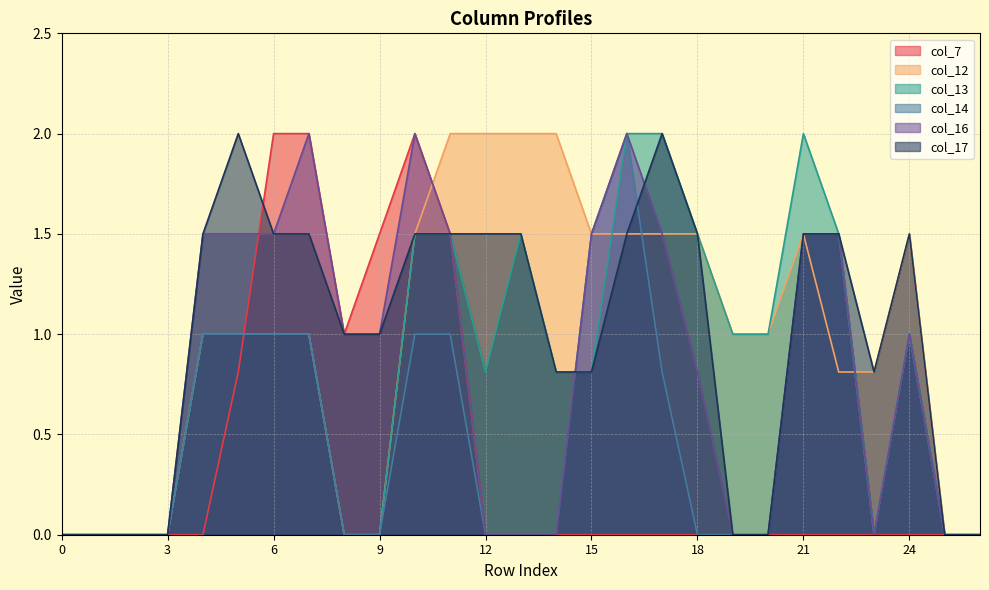

What is the difference between the maximum and minimum values in the col_16 series?

2.0